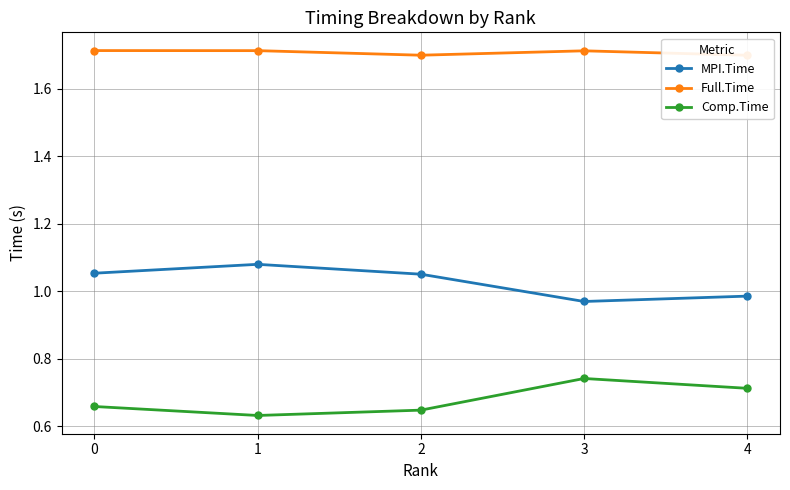

True or false: Comp.Time and Full.Time cross at least once.

False